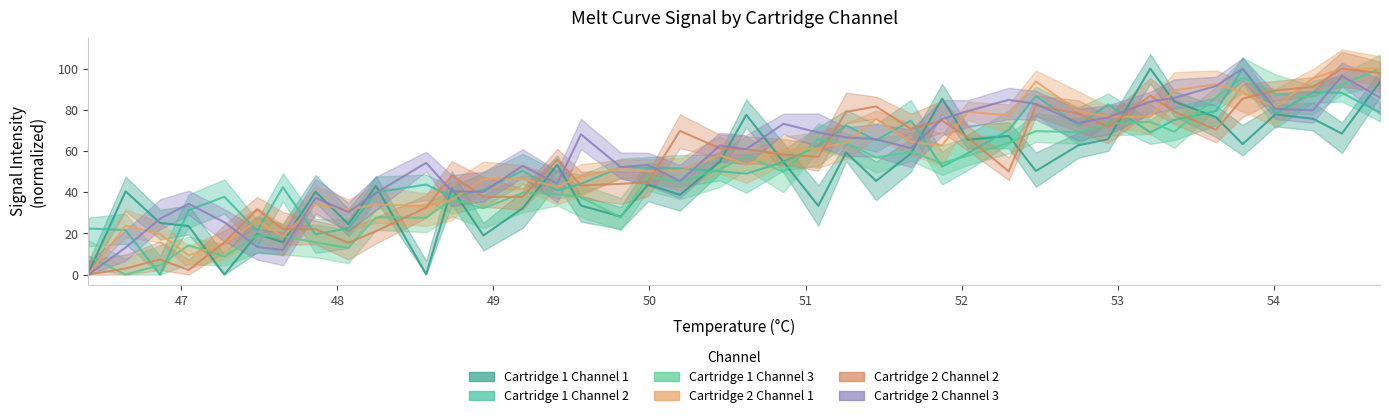

Does the chart have visible grid lines?

No